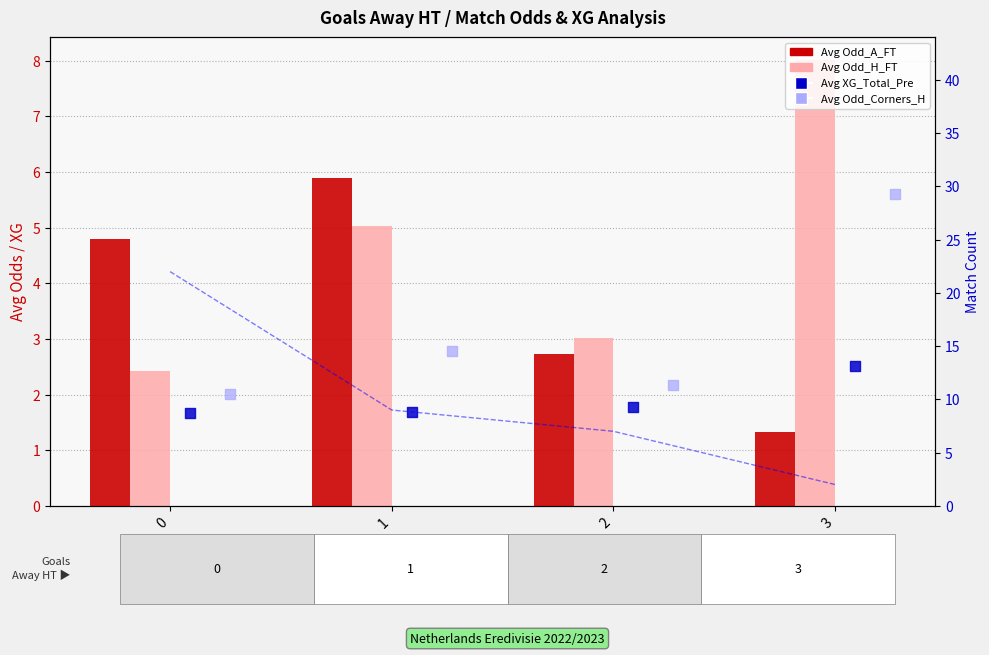

Which series reaches the minimum Y coordinate?

Avg Odd_A_FT